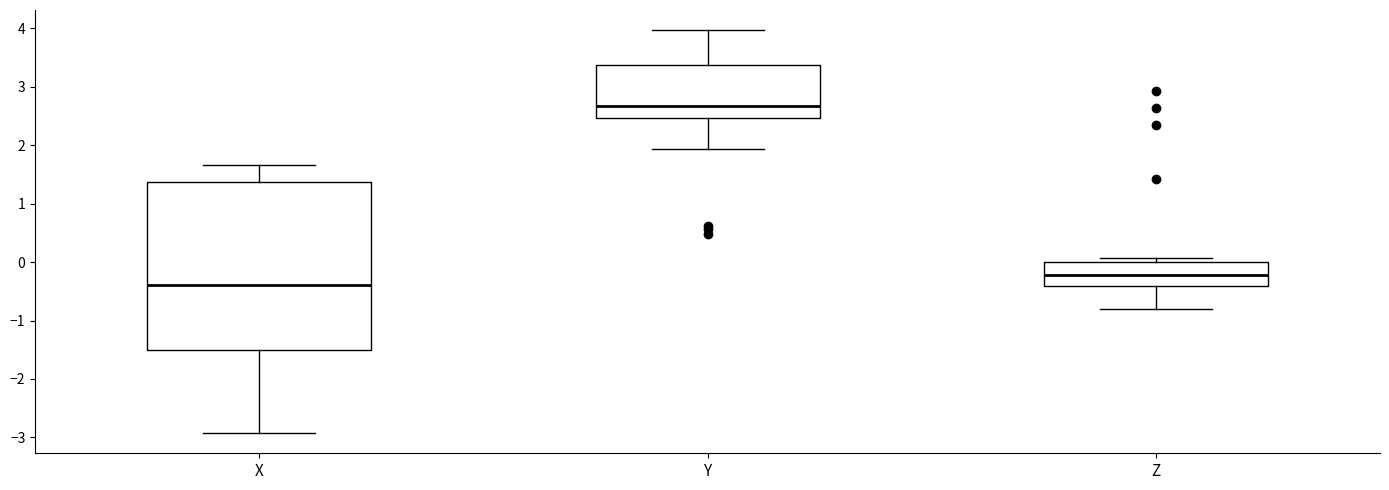

Where does the upper whisker of the box for Y end on the y-axis? The values are not printed on the chart, so give them approximately, as read against the axis.

4.0